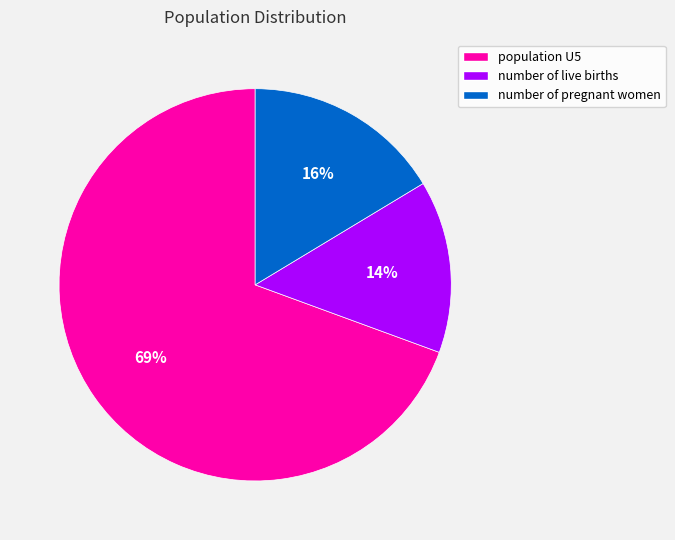

Do population U5 and number of pregnant women together represent more than half of the pie?

Yes